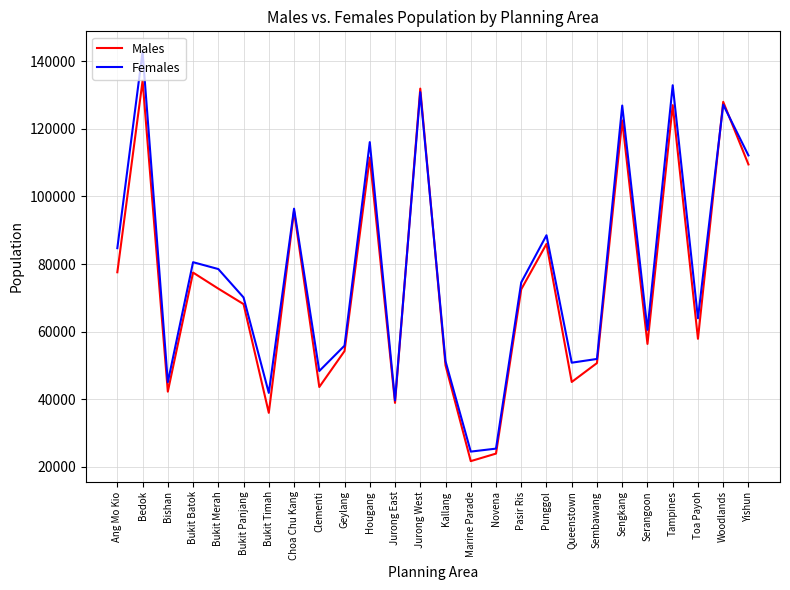

Count the number of categories in the chart.

26